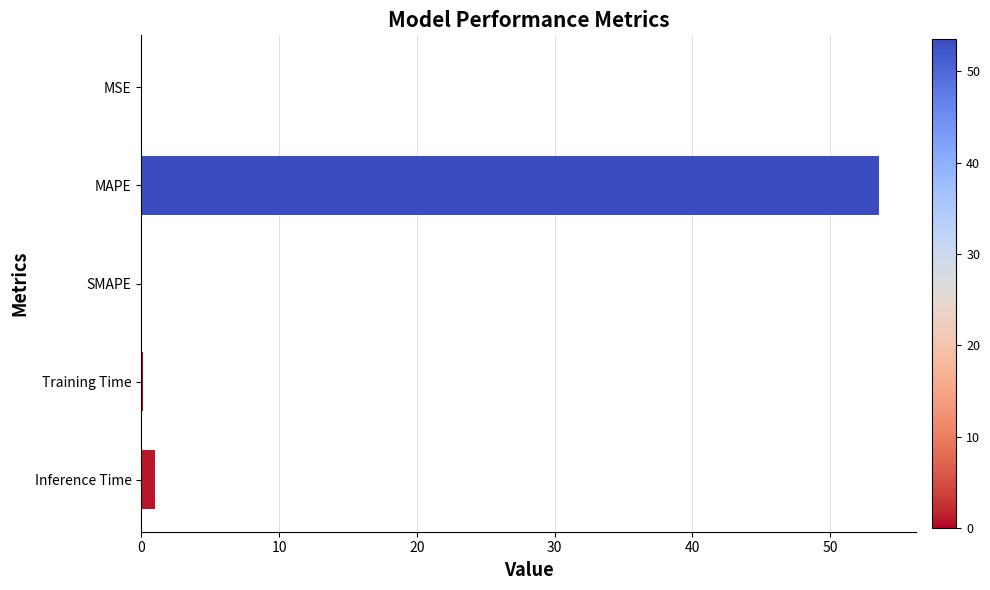

What is the sum of all values?

54.6